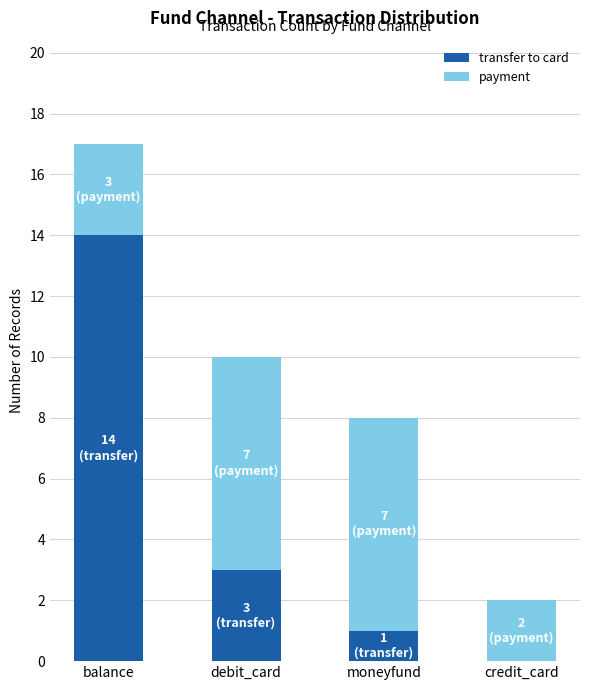

What value does the transfer to card series have at balance?

14